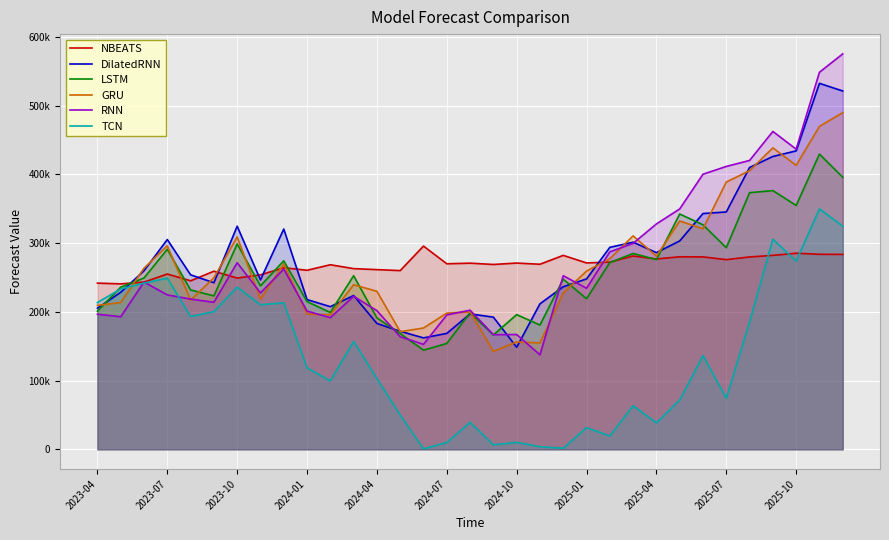

How many lines are shown in the chart?

6